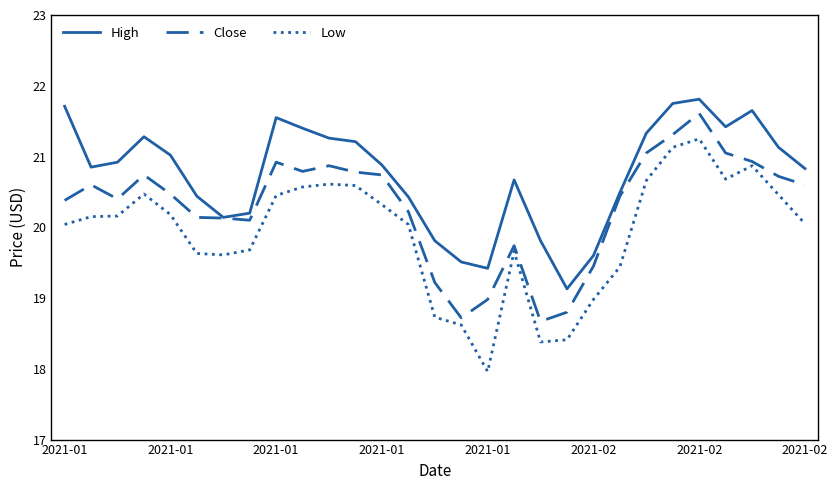

Which series has the largest total across all categories?

High